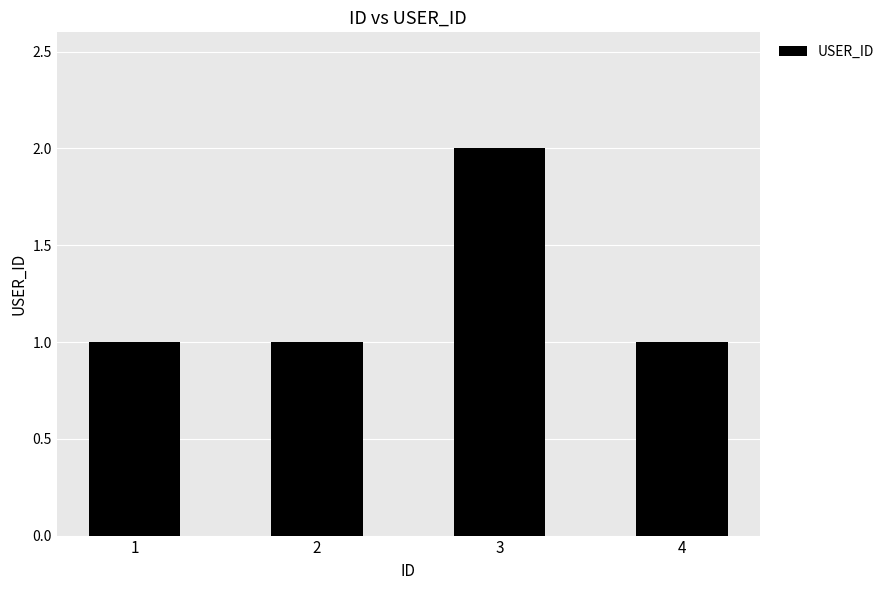

Are the bars horizontal?

No